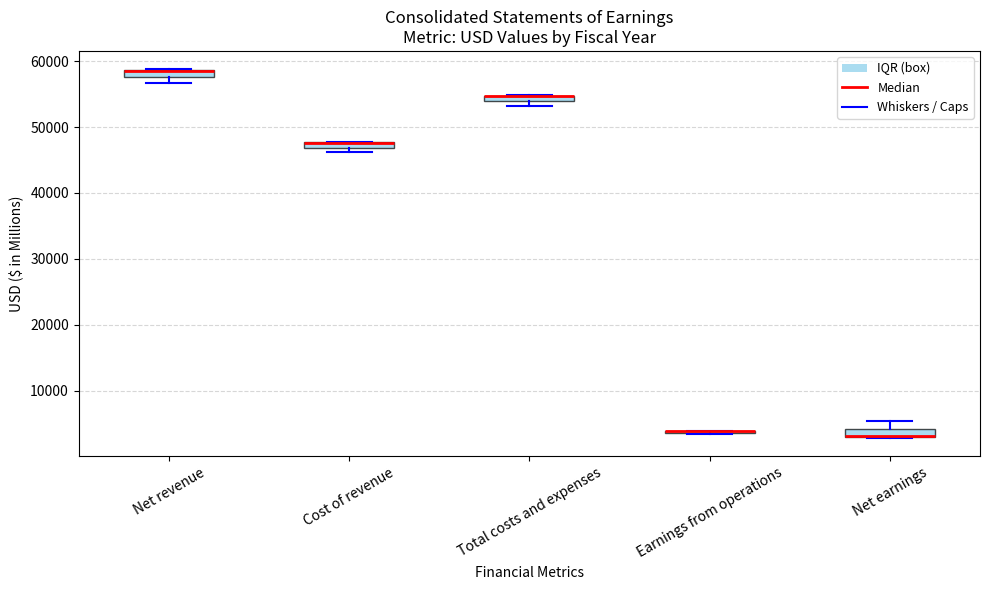

Where is the upper edge of the box for Net revenue on the y-axis? The values are not printed on the chart, so give them approximately, as read against the axis.

59000